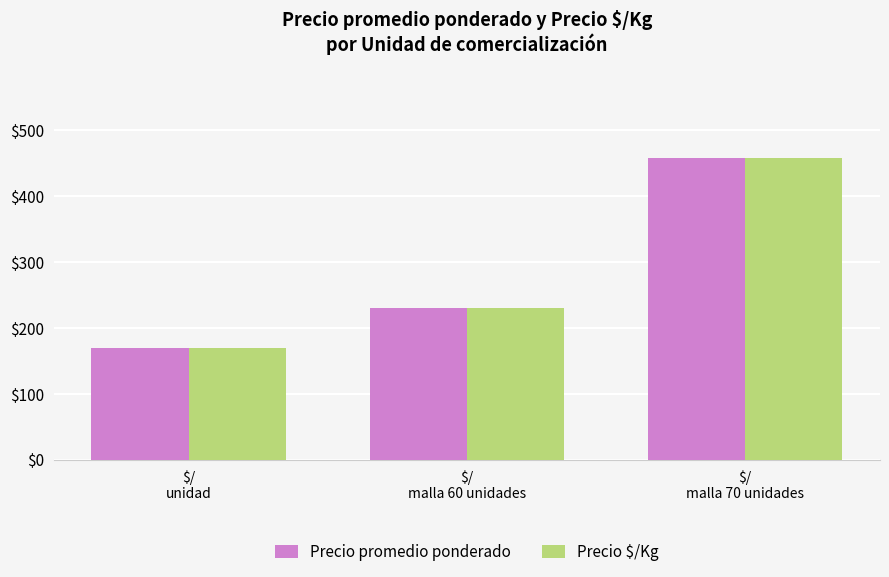

What is the sum of all Precio $/Kg values?

858